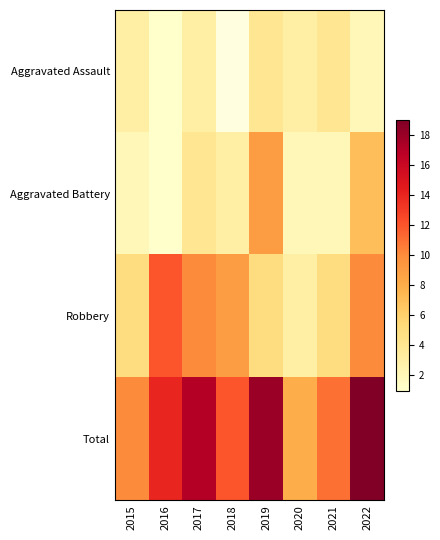

Which category has the lowest value across all series?

2016